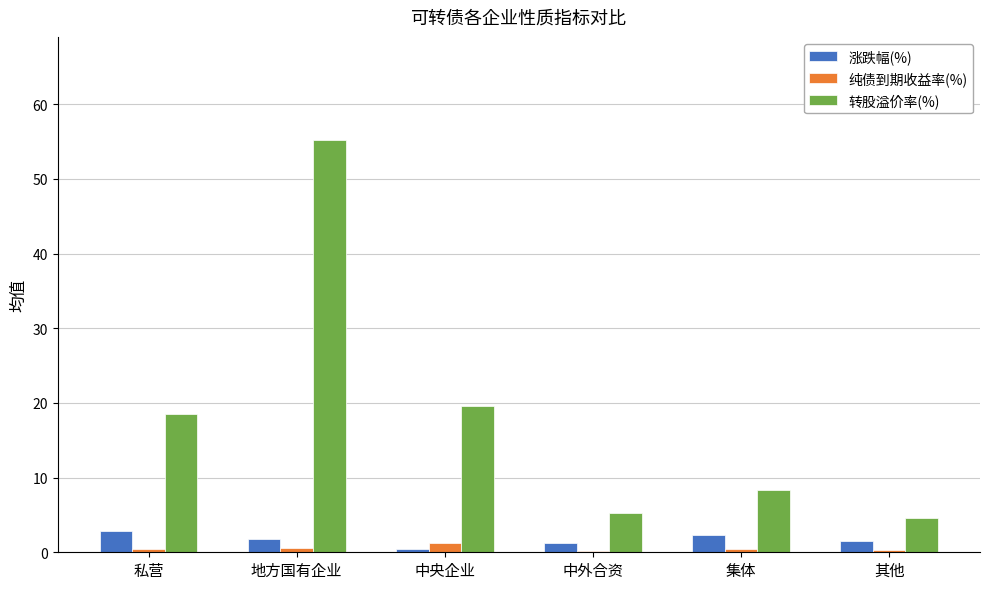

At how many categories does at least one series exceed 40?

1